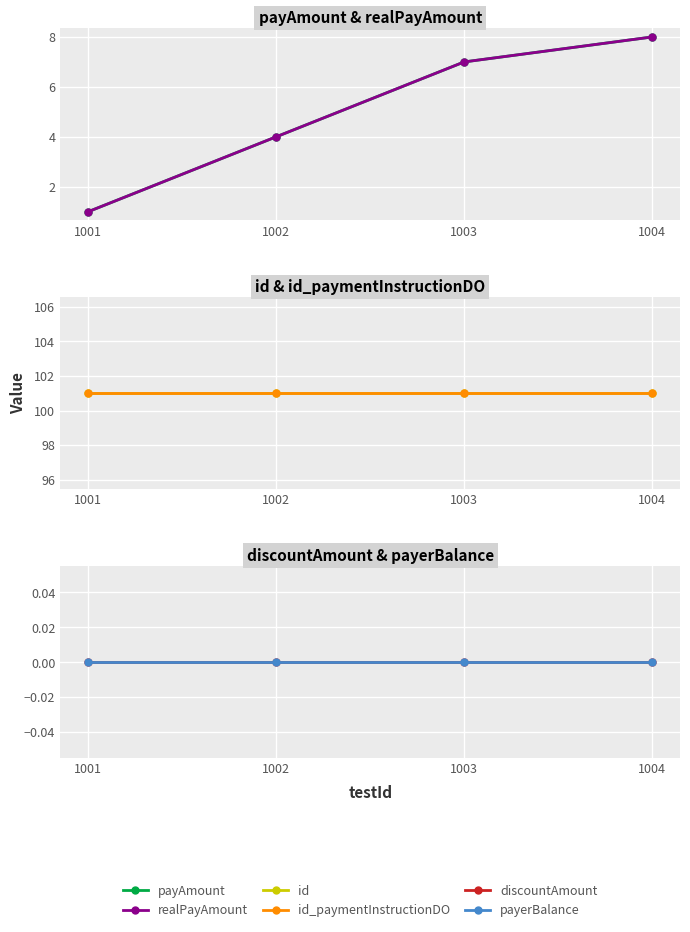

How many data points does each series have?

4